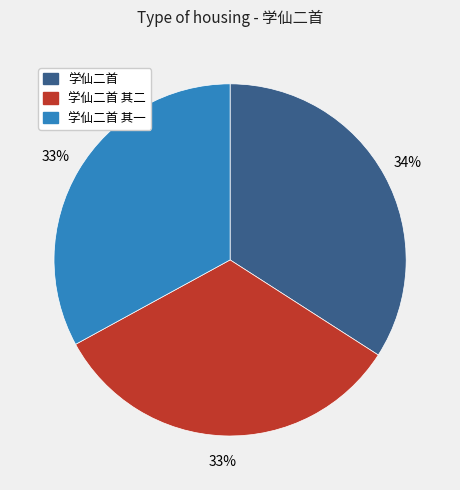

How many segments does this pie chart have?

3